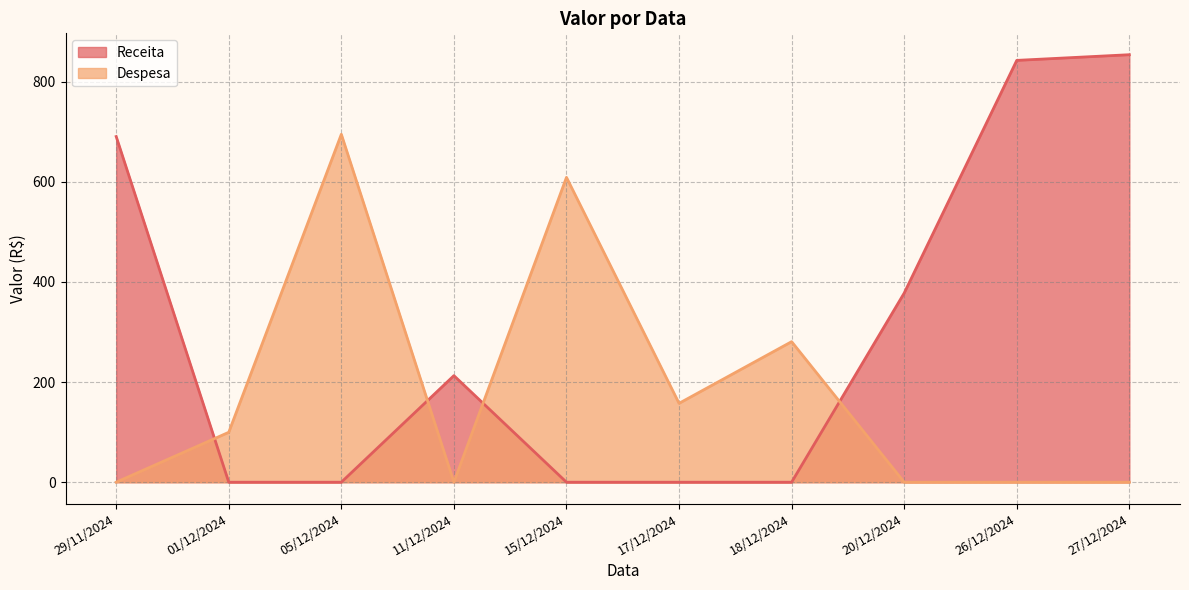

Is it true that Despesa equals 58.0 at 01/12/2024?

False